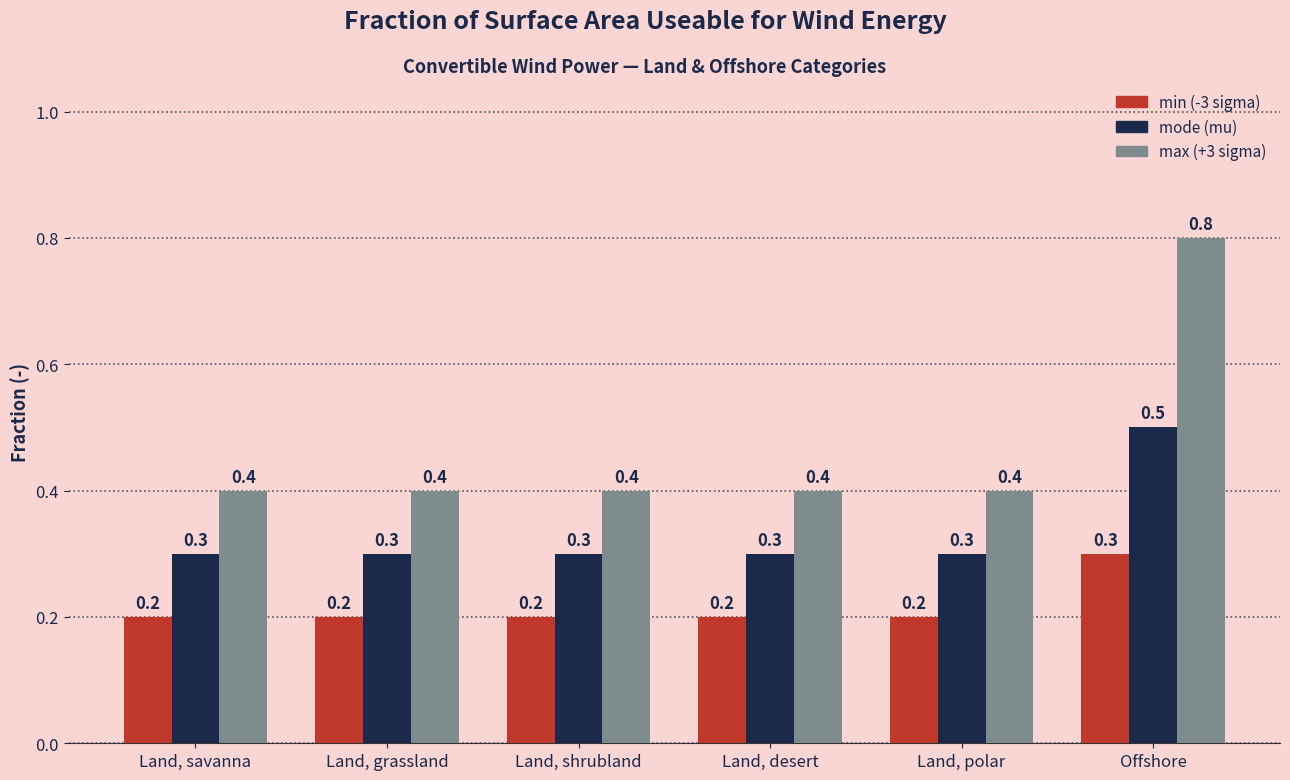

Rank the series at Land, polar from highest to lowest value.

max (+3 sigma), mode (mu), min (-3 sigma)